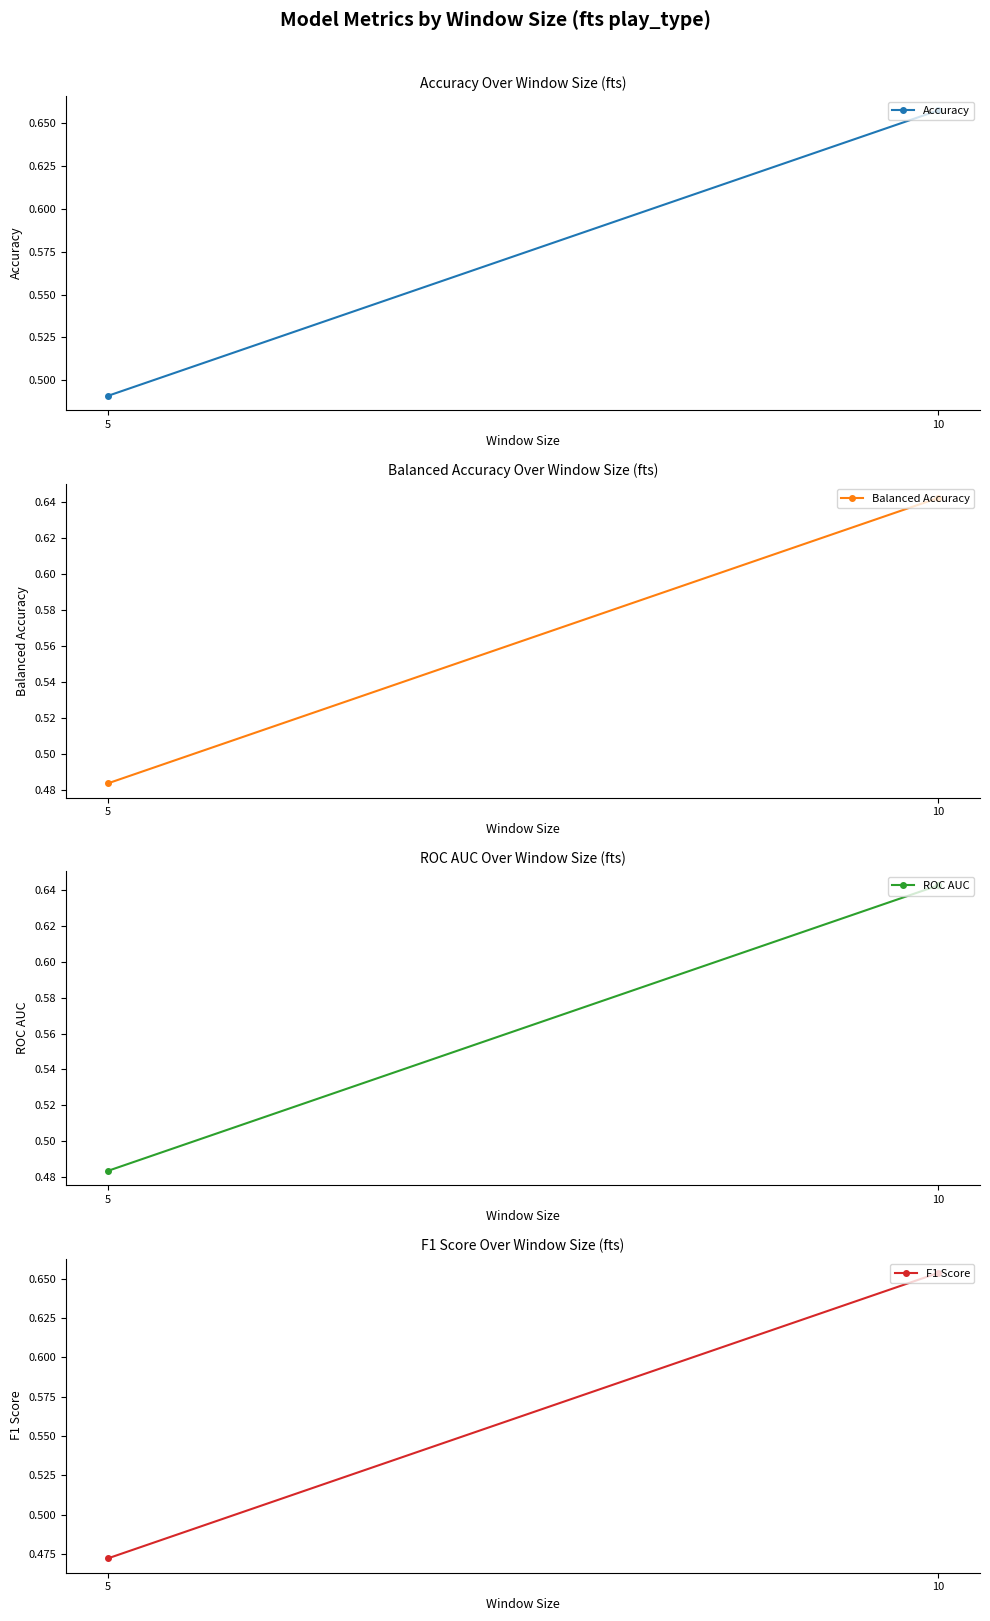

What is the value of the F1 Score point at the 2nd from the left?

0.7